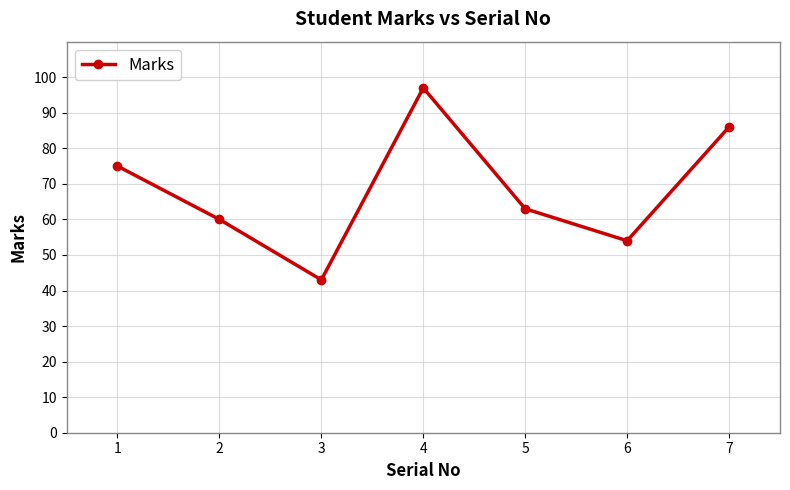

How many values are below 63?

3